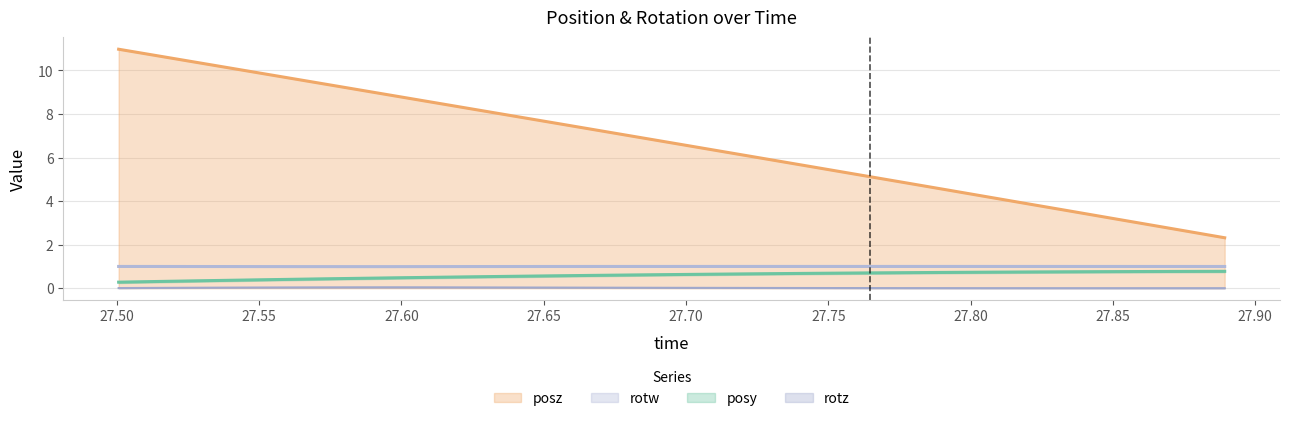

Which series has the widest spread of values?

posz